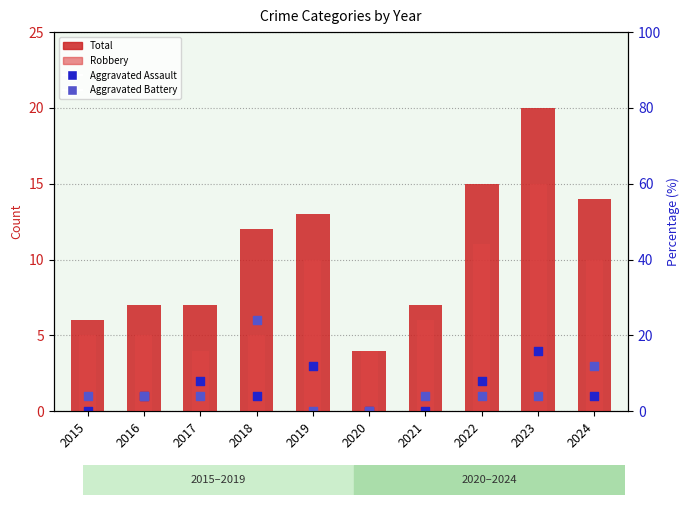

At which category is the sum across all series the highest?

2023